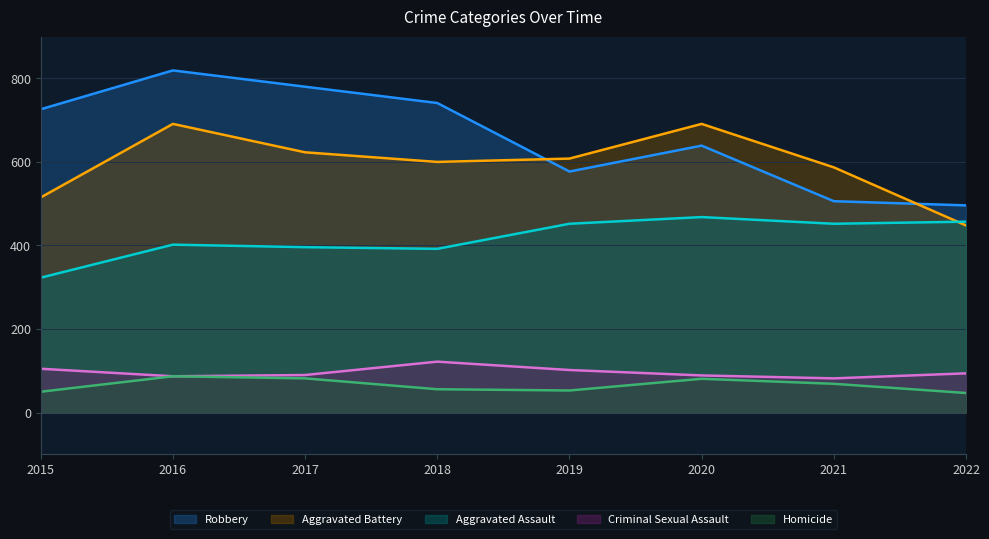

What is the difference between the highest and lowest values at 2021?

518